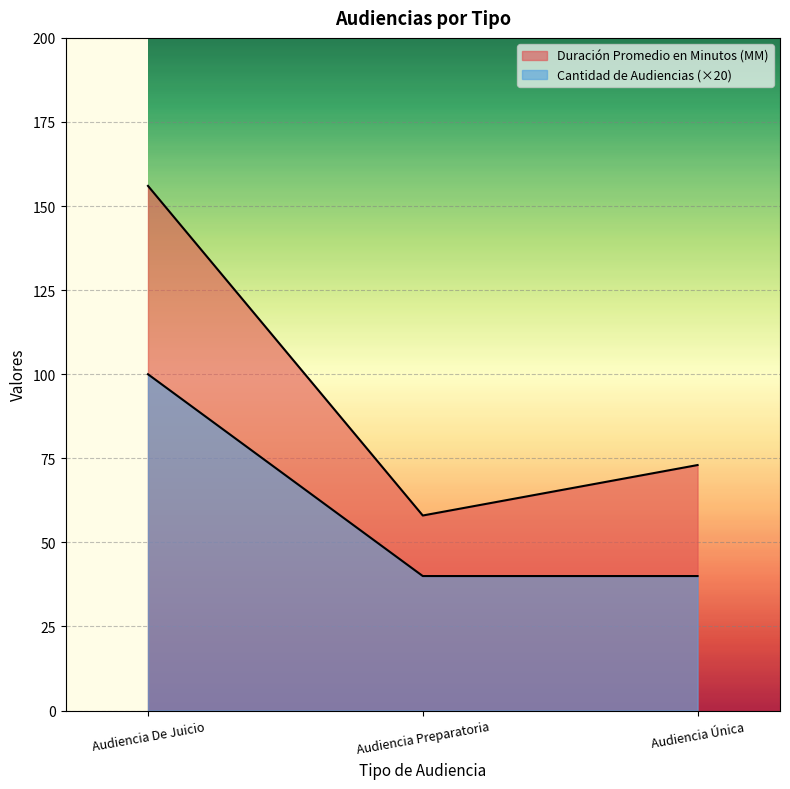

What is the total value across all series at Audiencia Única?

113